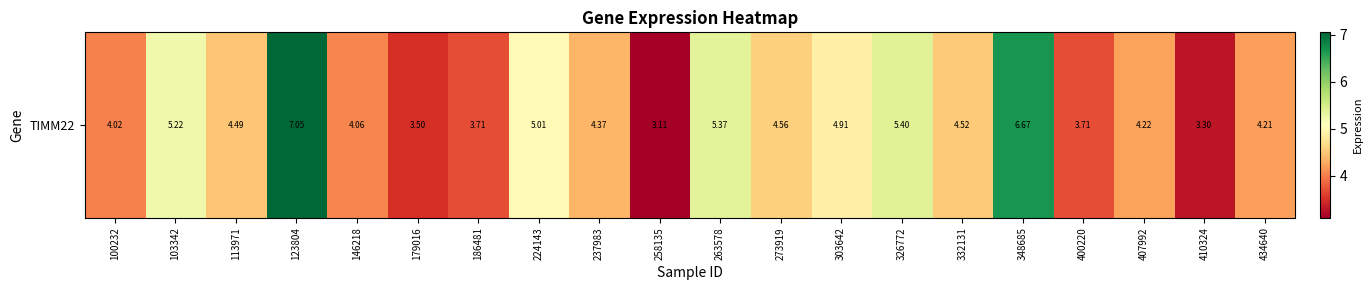

What is the change in value from 224143 to 237983?

-0.6